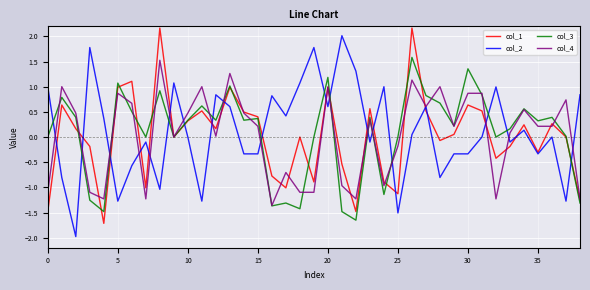

What is the greatest value displayed?

2.2